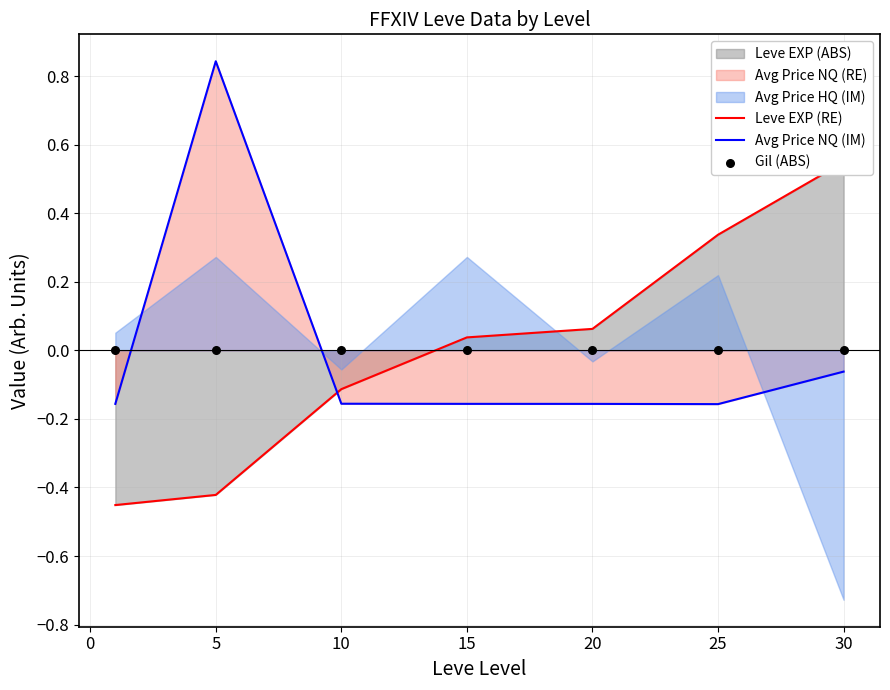

Which series has the largest total across all categories?

Leve EXP (RE)